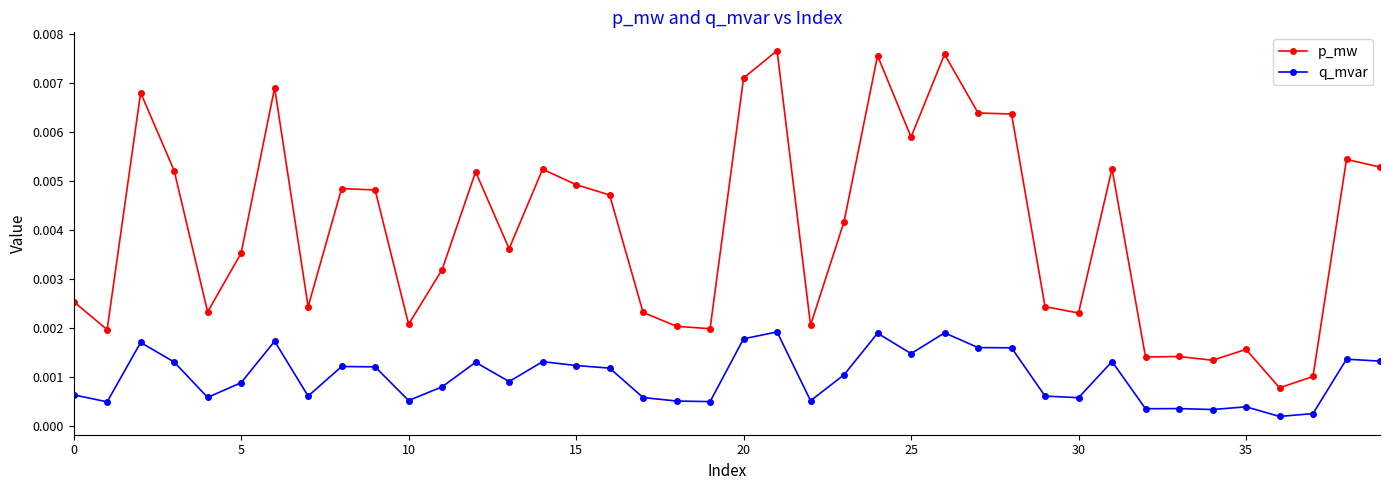

List the series in order of their peak value, lowest first.

q_mvar, p_mw